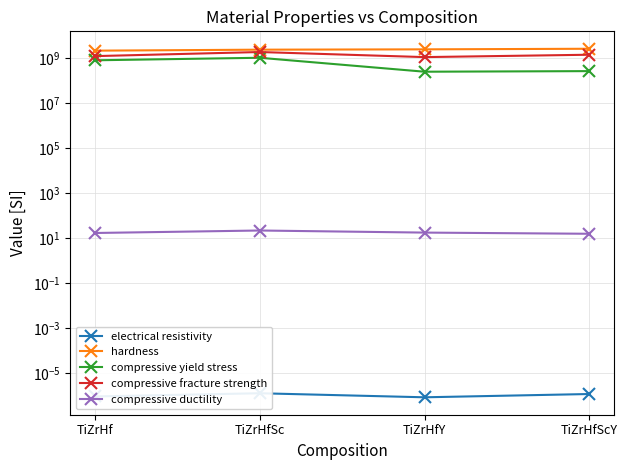

Which series has the largest range (max minus min)?

compressive yield stress